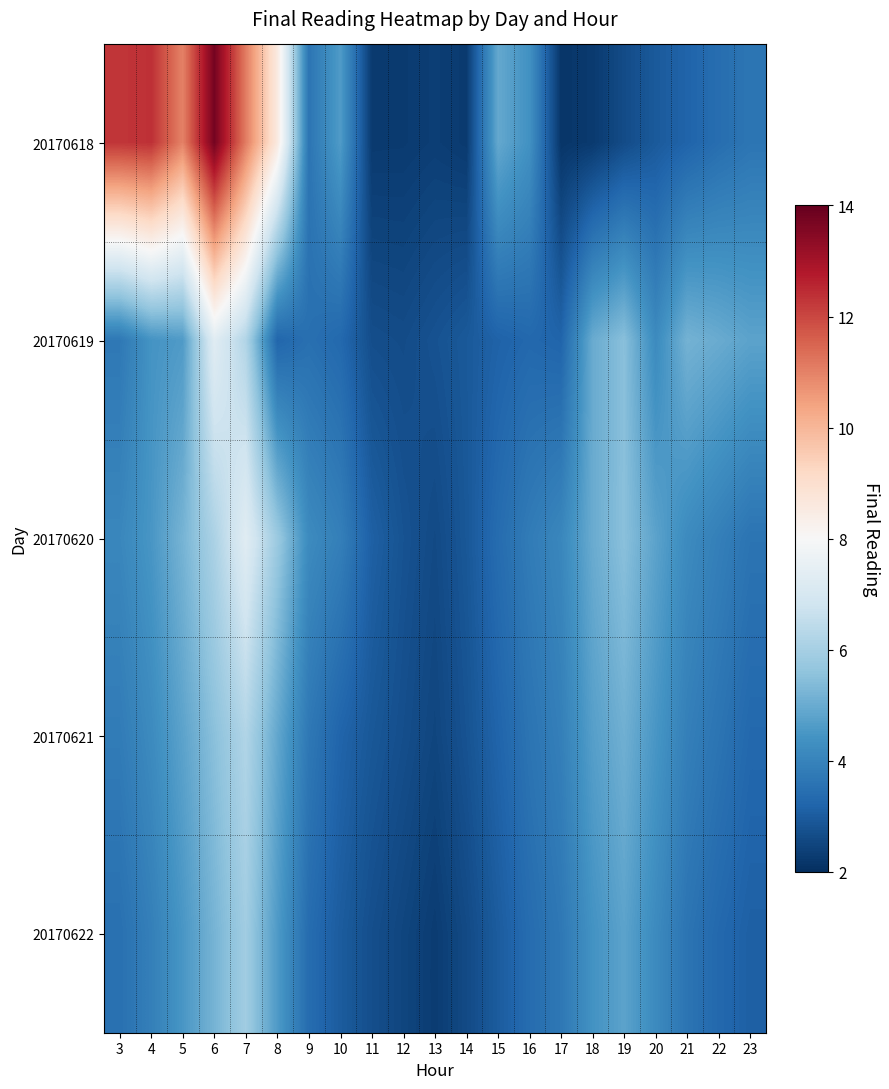

At how many categories does at least one series exceed 11?

4